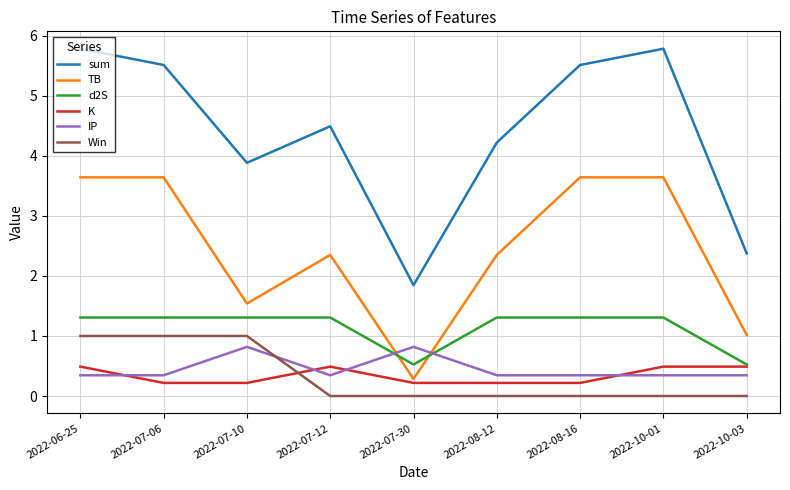

Count the number of data series in this chart.

6